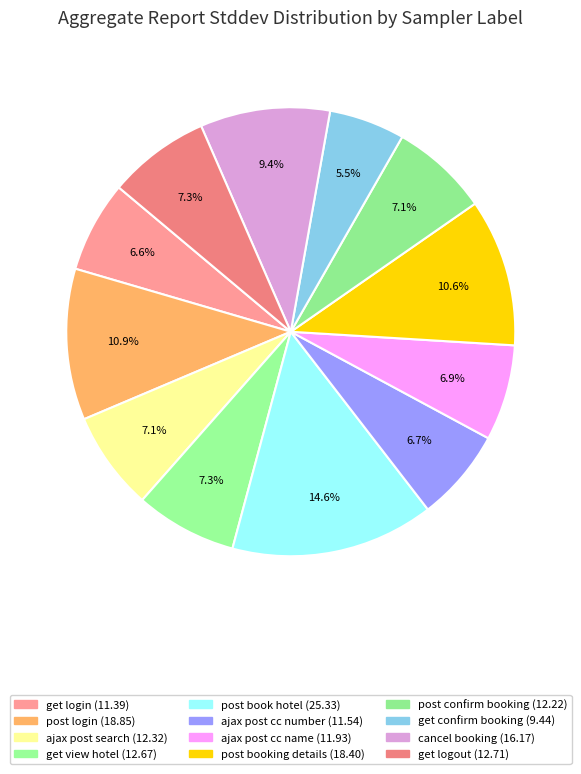

Does ajax post cc number represent more than half of the total?

No